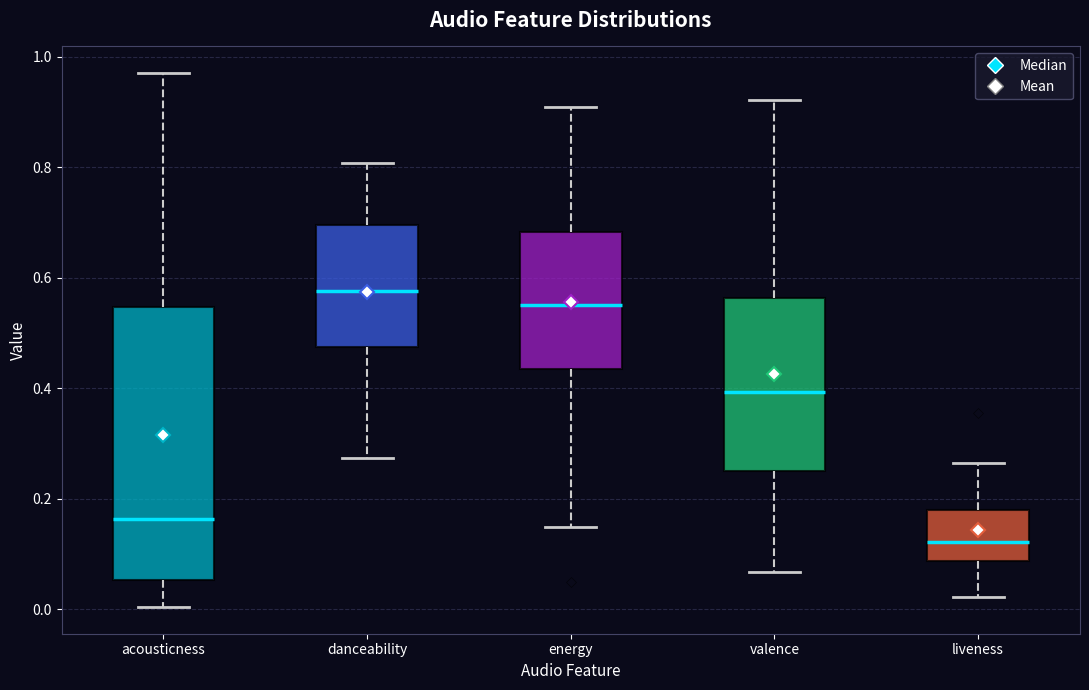

Reading left to right, transcribe this box plot: for each box, give where its median line is, the range the box spans, and where its two whiskers end, as read against the y-axis. The values are not printed on the chart, so give them approximately, as read against the axis.

acousticness: median 0.16, box 0.06 to 0.54, whiskers 0.00 to 0.98
danceability: median 0.58, box 0.48 to 0.70, whiskers 0.28 to 0.80
energy: median 0.56, box 0.44 to 0.68, whiskers 0.14 to 0.90
valence: median 0.40, box 0.26 to 0.56, whiskers 0.06 to 0.92
liveness: median 0.12, box 0.08 to 0.18, whiskers 0.02 to 0.26